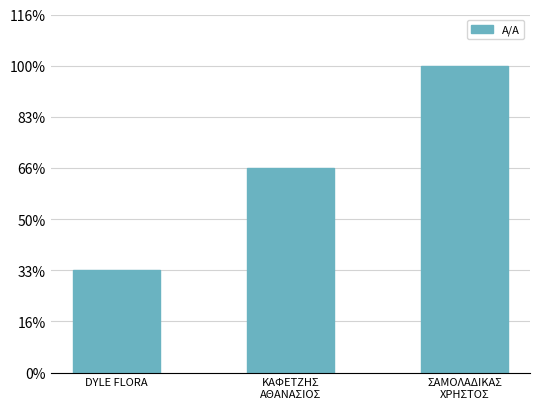

Count the values in the range 1 to 3.

3